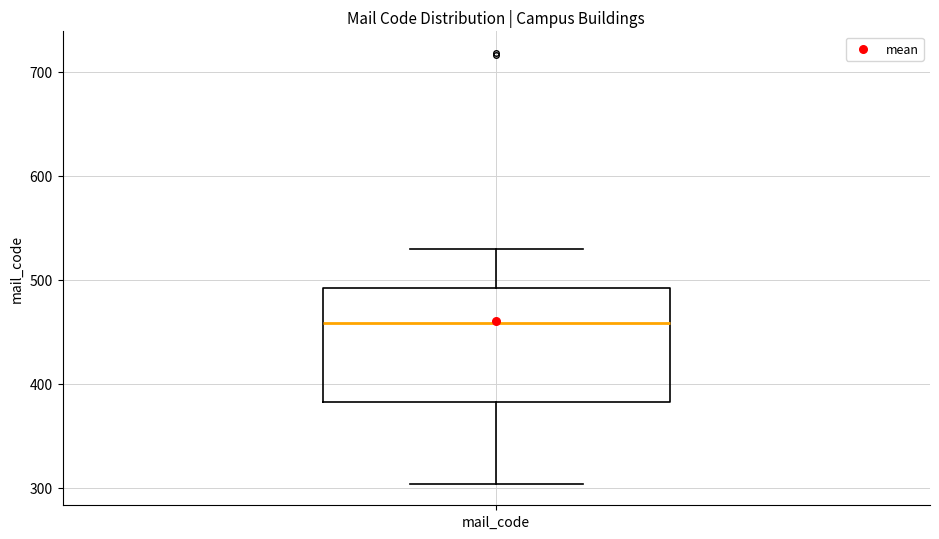

Transcribe this box plot: give where the median line is, the range the box spans, and where the two whiskers end, as read against the y-axis. The values are not printed on the chart, so give them approximately, as read against the axis.

median 460, box 380 to 490, whiskers 300 to 530